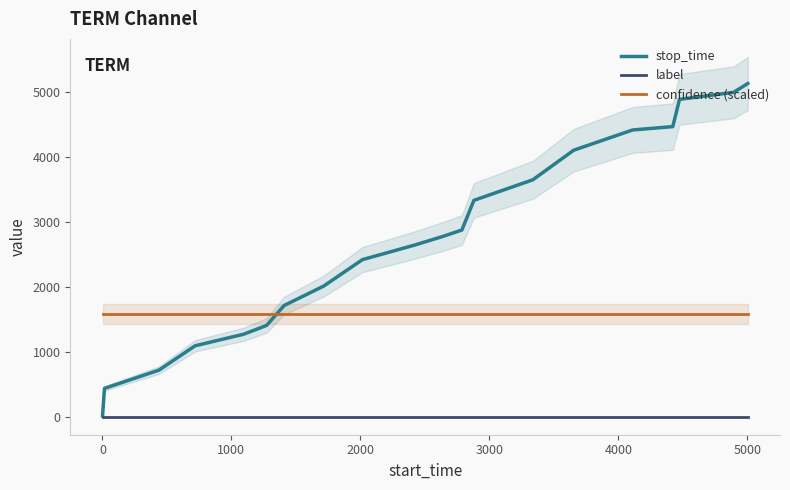

How many times do stop_time and confidence (scaled) cross each other?

1